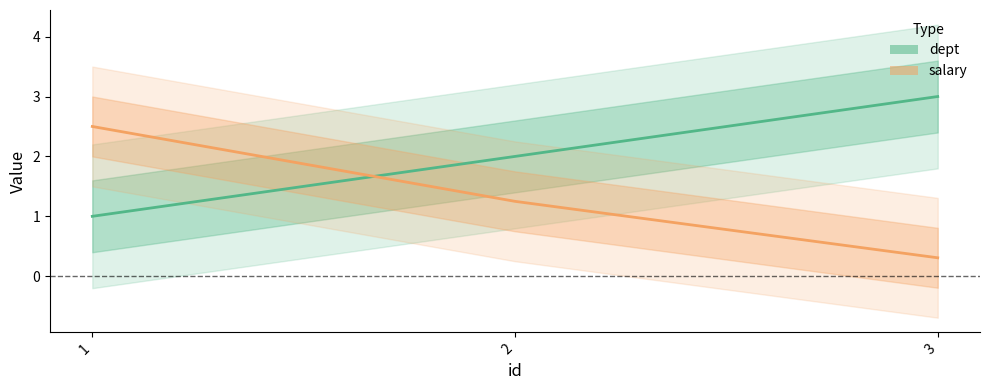

At which category is the sum across all series the highest?

1